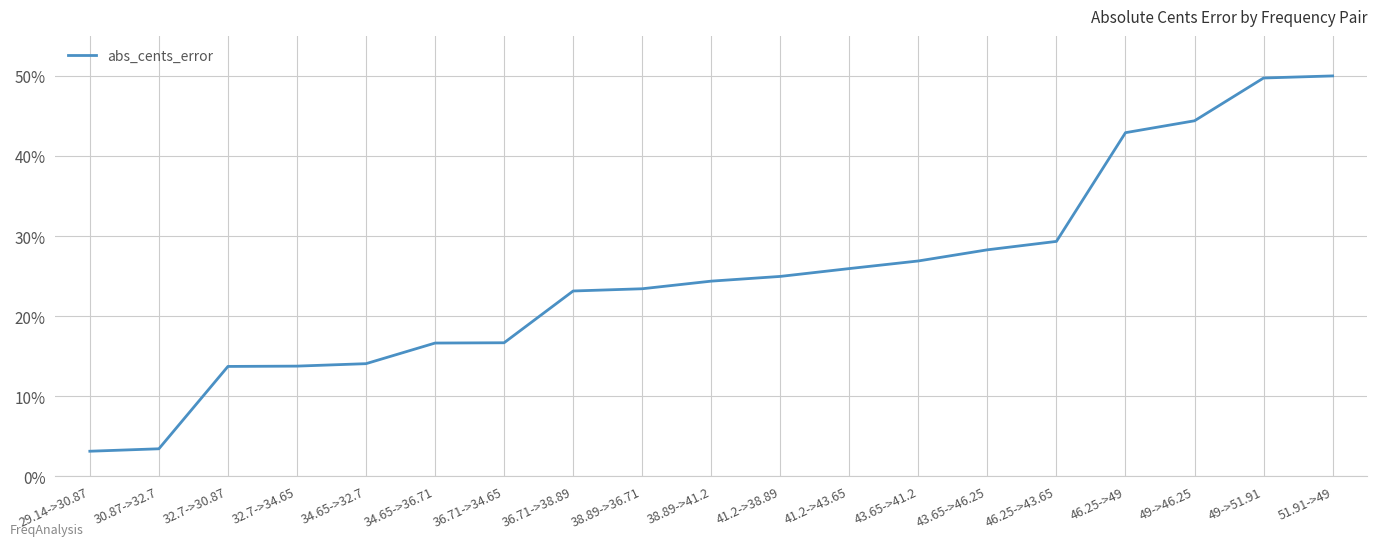

What is the minimum value shown in the chart?

3.1